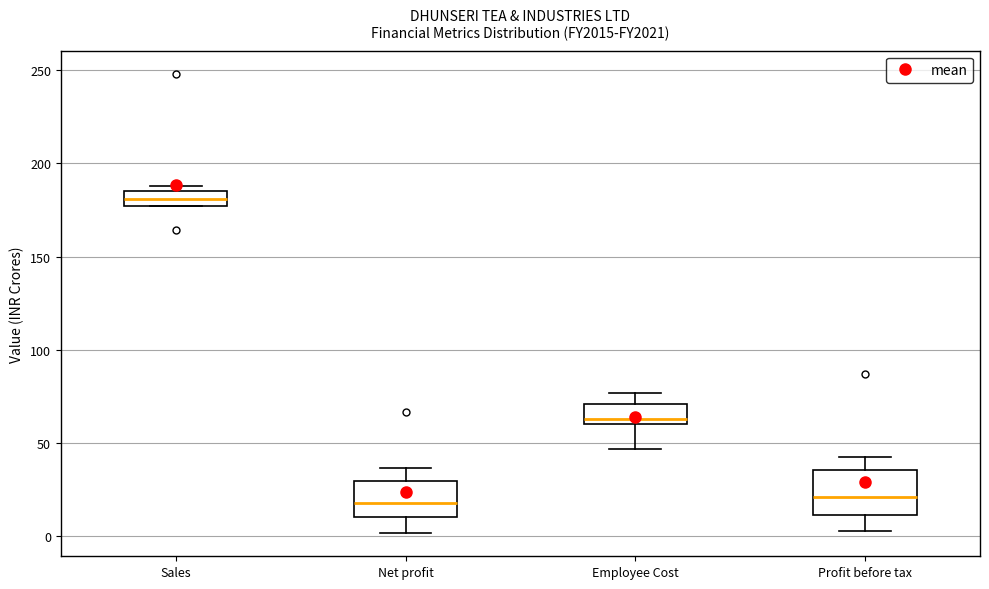

Which box has the highest median line?

Sales